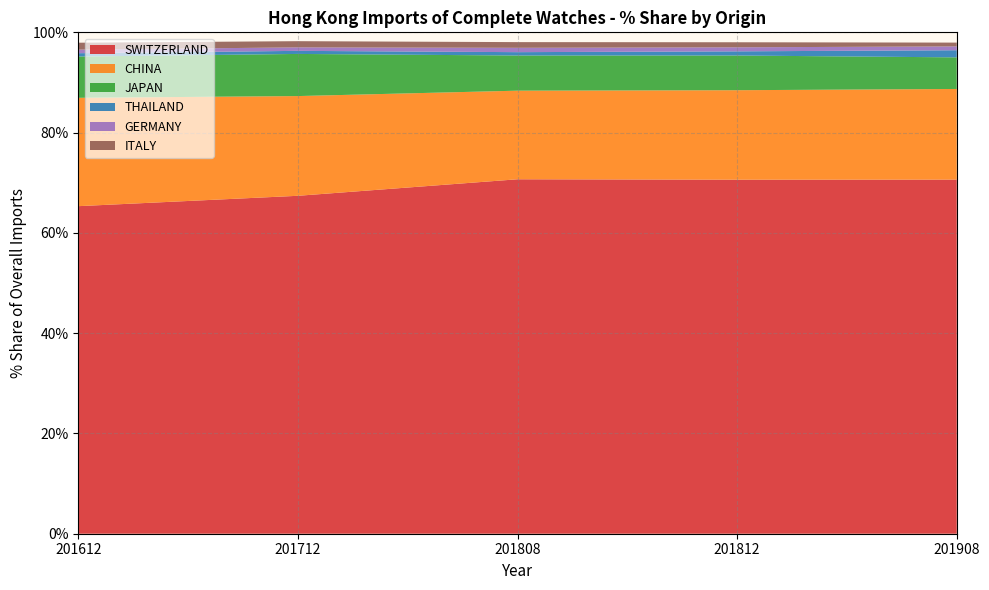

Reading left to right, list all the values displayed in this chart.

SWITZERLAND: 201612=65.3	201712=67.4	201808=70.7	201812=70.6	201908=70.6
CHINA: 201612=21.6	201712=19.9	201808=17.7	201812=17.8	201908=18.1
JAPAN: 201612=8.2	201712=8.4	201808=7.0	201812=6.9	201908=6.3
THAILAND: 201612=0.7	201712=0.6	201808=0.7	201812=0.8	201908=1.4
GERMANY: 201612=0.7	201712=0.7	201808=0.9	201812=0.8	201908=0.8
ITALY: 201612=1.4	201712=1.2	201808=1.1	201812=1.0	201908=0.8